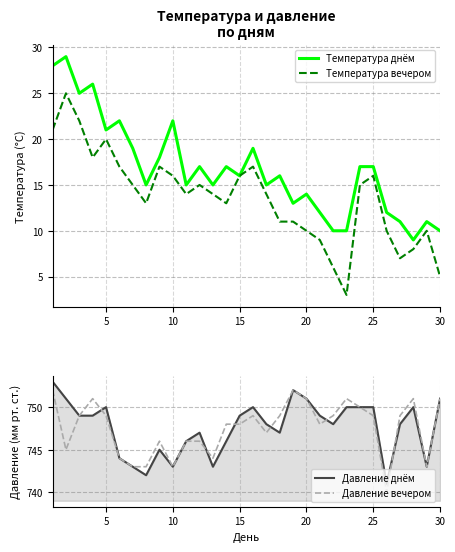

At how many categories does at least one series exceed 638?

30